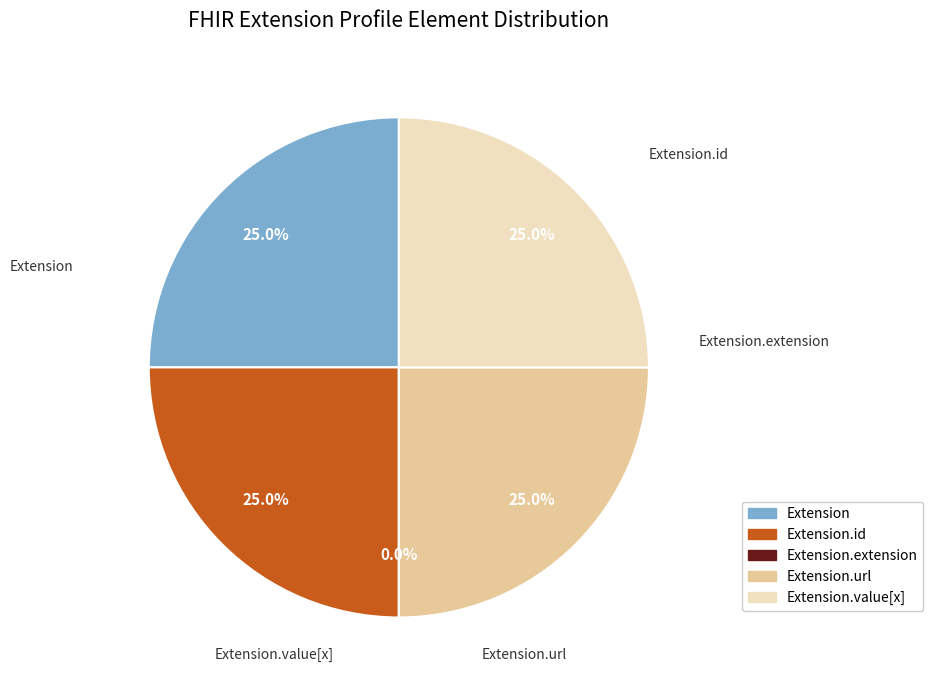

What percentage is the Extension.value[x] slice, to the nearest percent?

25%